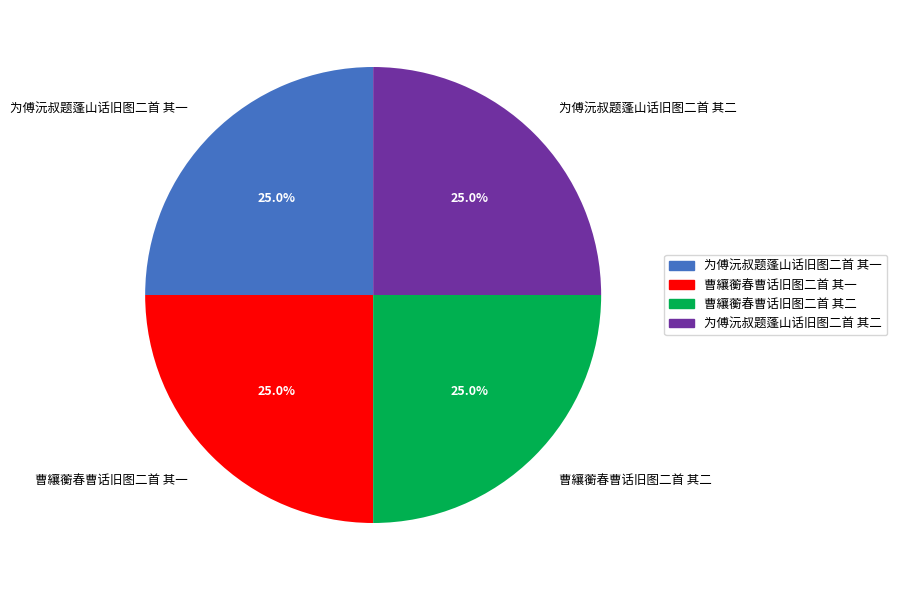

Combined, what portion of the pie is 为傅沅叔题蓬山话旧图二首 其二 and 曹纕蘅春曹话旧图二首 其二?

50.0%